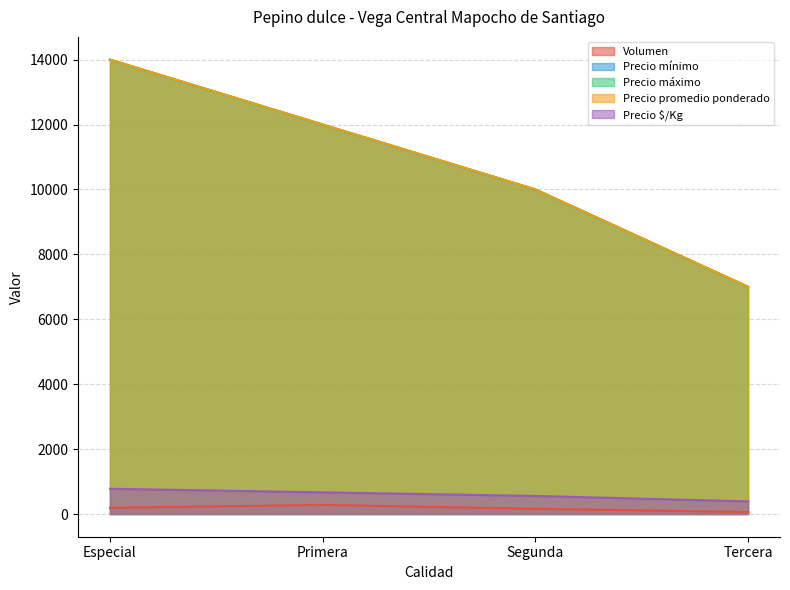

How many data points does each series have?

4